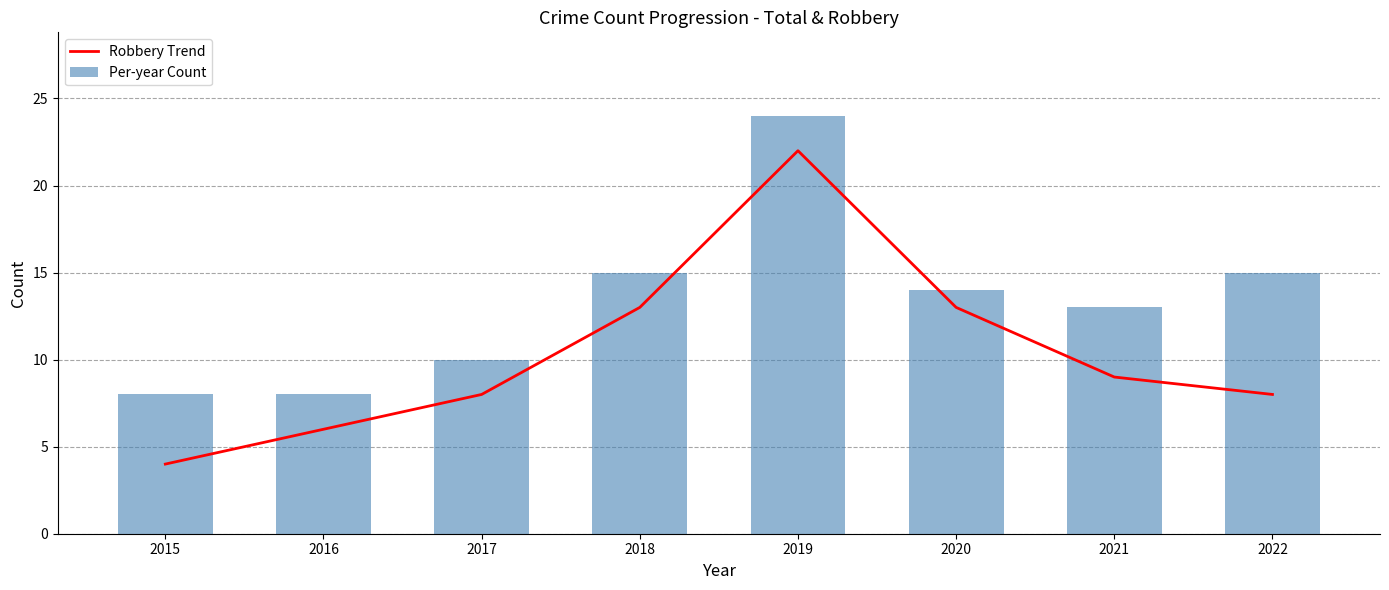

Reading left to right, extract all data points from this chart.

Robbery Trend: 2015=4	2016=6	2017=8	2018=13	2019=22	2020=13	2021=9	2022=8
Per-year Count: 2015=8	2016=8	2017=10	2018=15	2019=24	2020=14	2021=13	2022=15